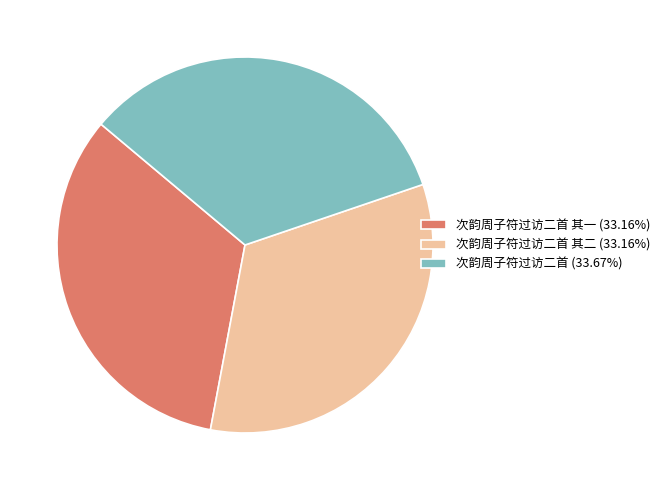

Do 次韵周子符过访二首 其二 (33.16%) and 次韵周子符过访二首 (33.67%) together represent more than half of the pie?

Yes